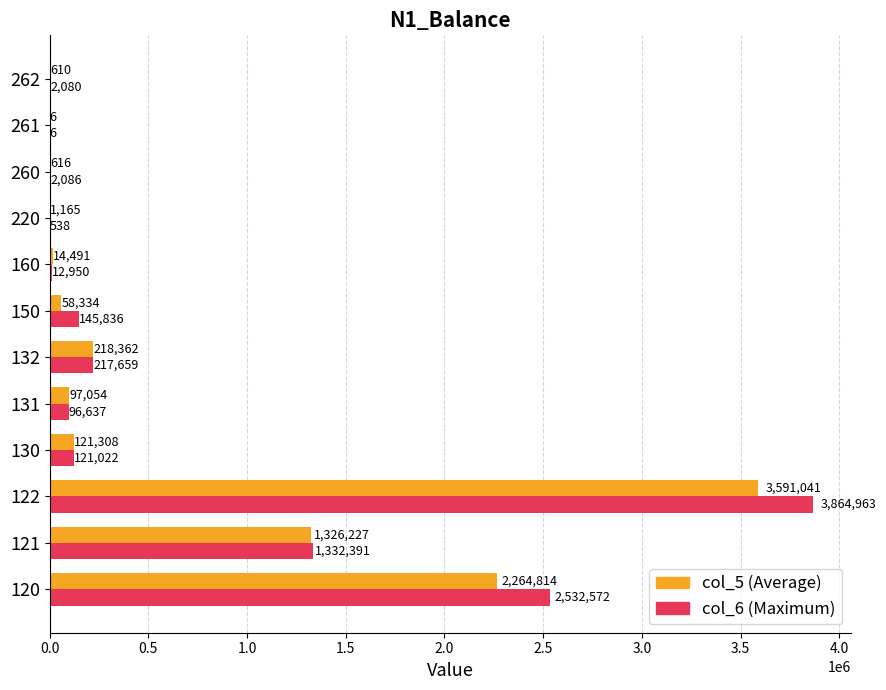

At which category is the sum across all series the highest?

122